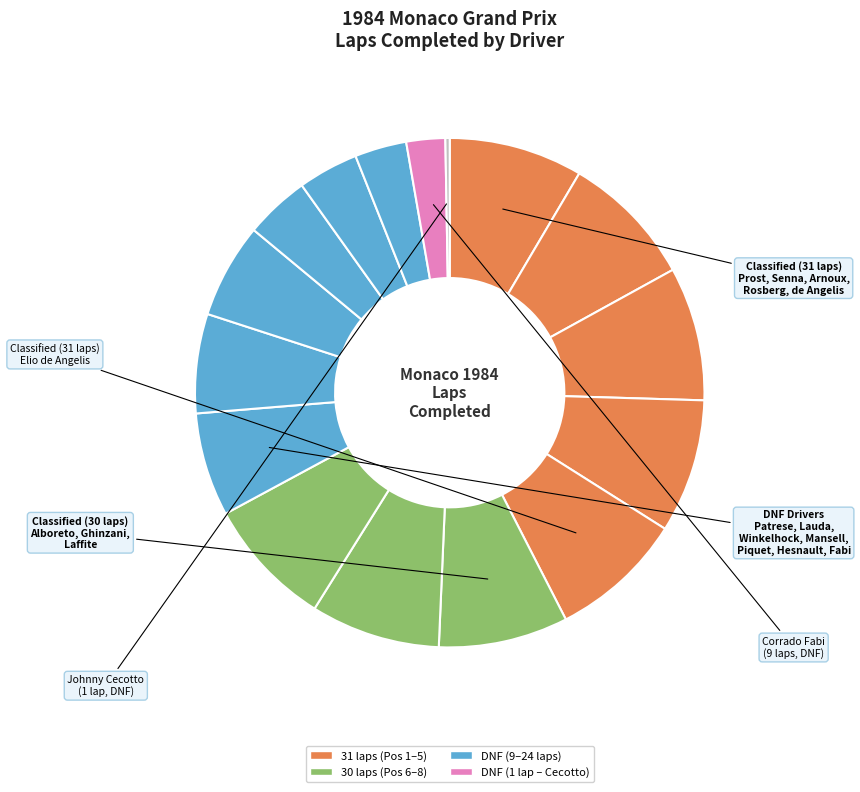

To the nearest percent, what is the difference between the largest and smallest slice percentages?

8%